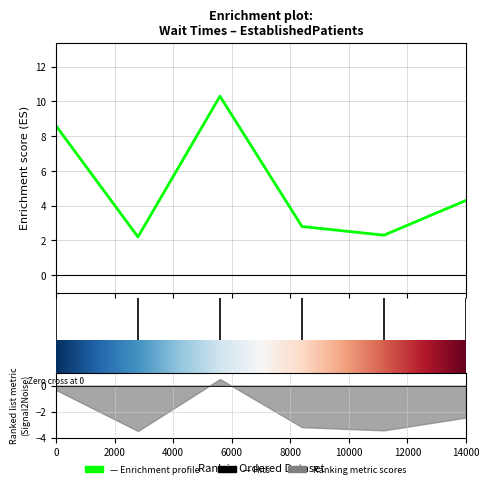

What is the difference between the maximum and minimum values?

8.1